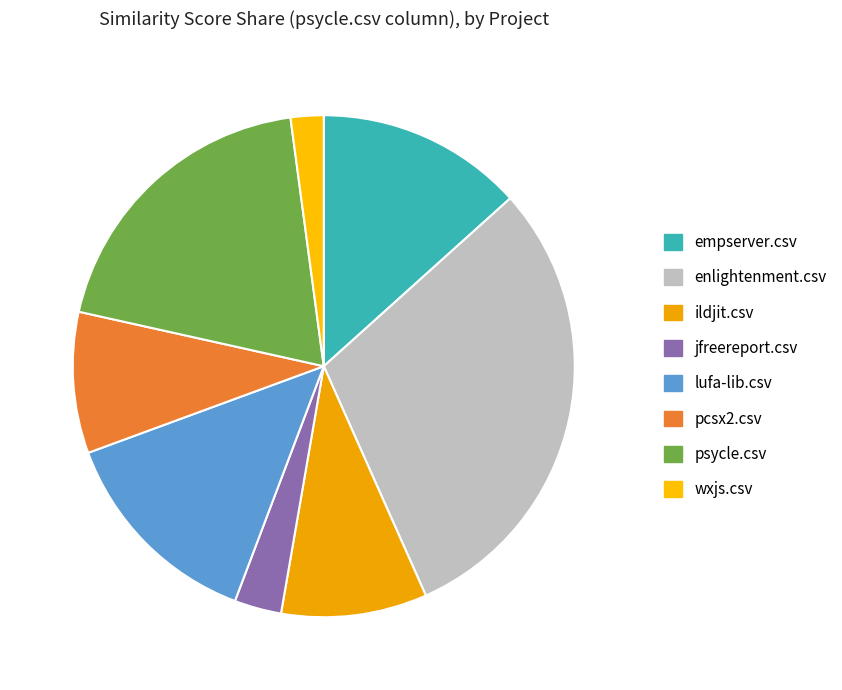

How many segments does this pie chart have?

8